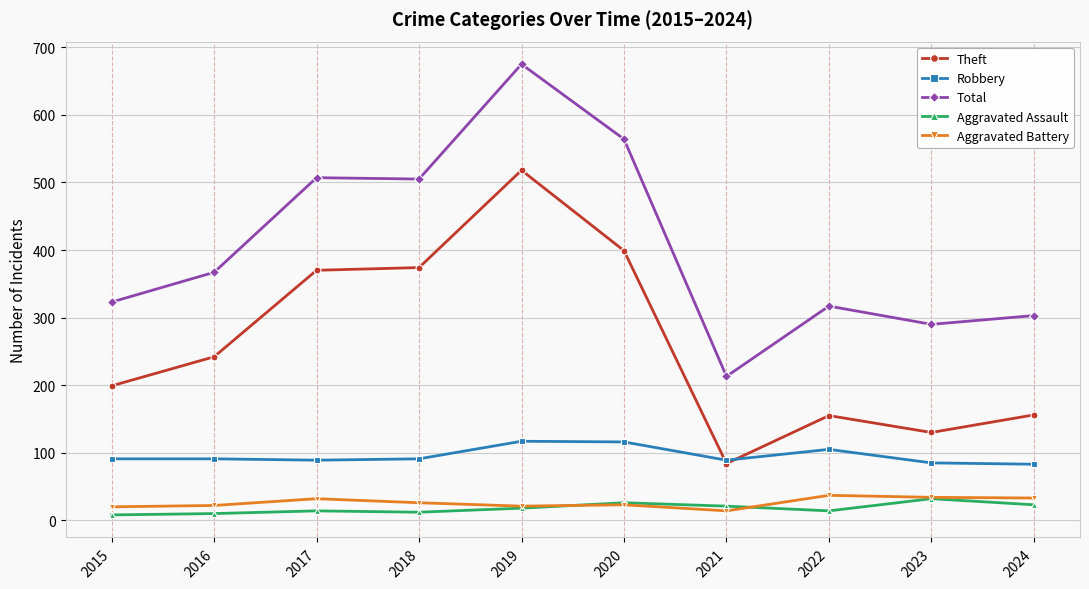

How many lines are shown in the chart?

5